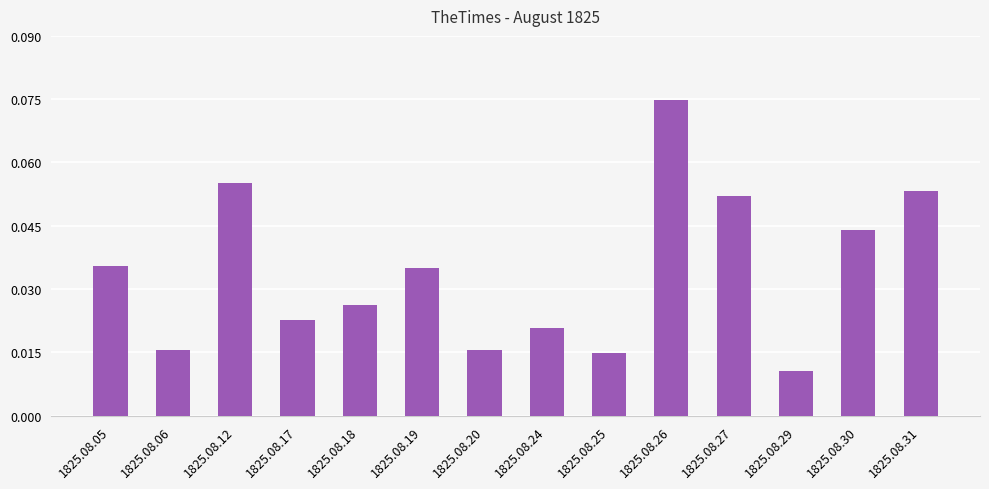

The chart shows a value of 0.1 at 1825.08.30. True or false?

False